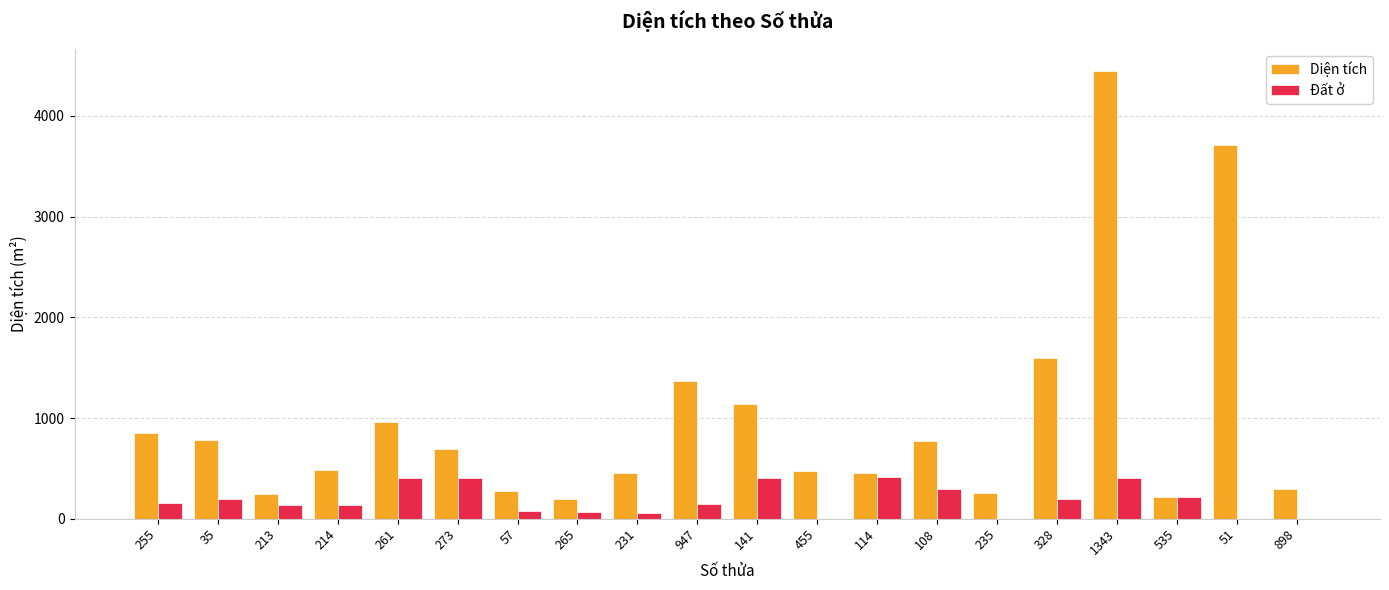

What is the sum of all Diện tích values?

19669.6